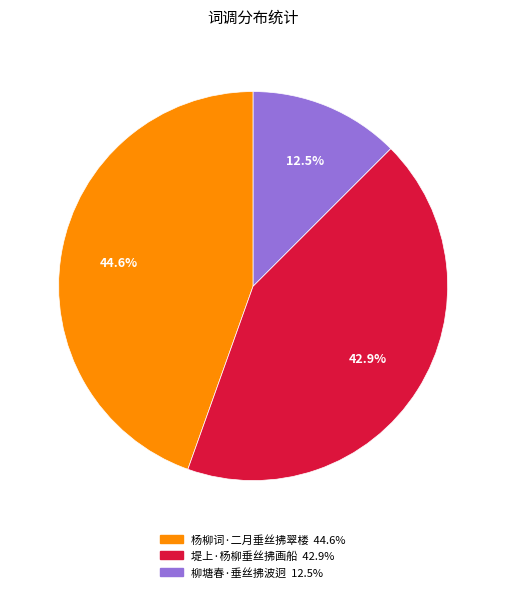

What is the largest slice in the pie chart?

杨柳词·二月垂丝拂翠楼